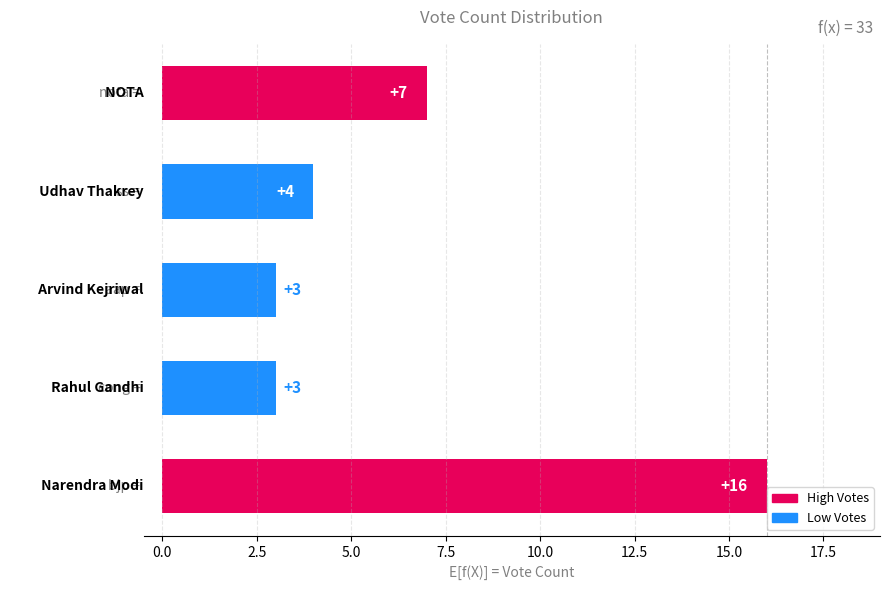

What is the average value?

7